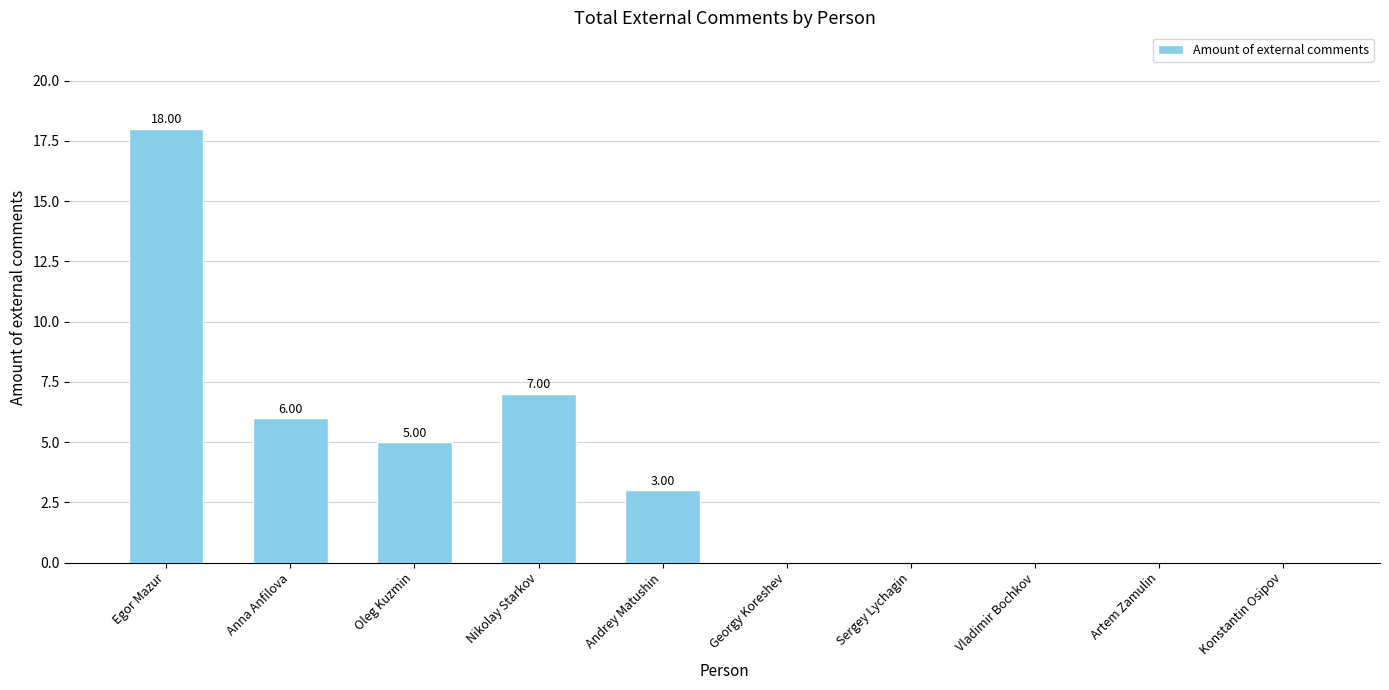

Which has a higher value, Oleg Kuzmin or Vladimir Bochkov?

Oleg Kuzmin